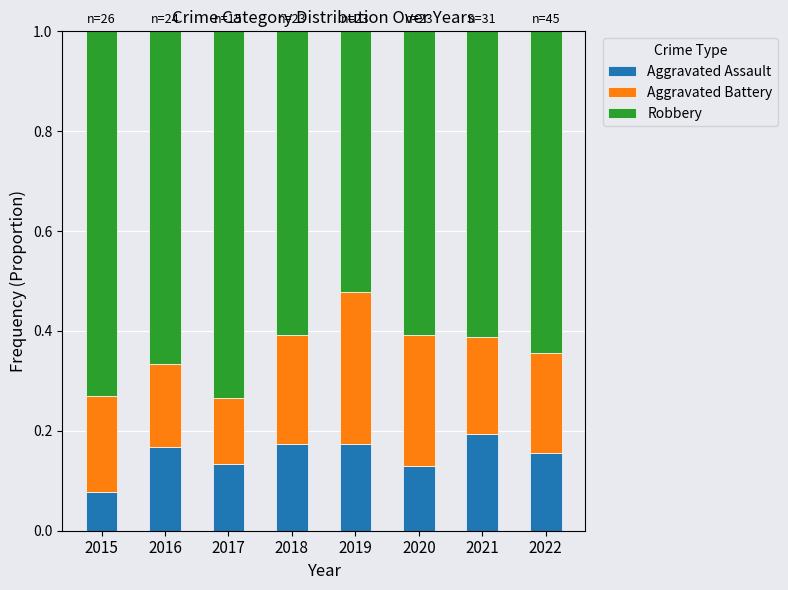

At which label does Aggravated Assault reach its minimum?

2015